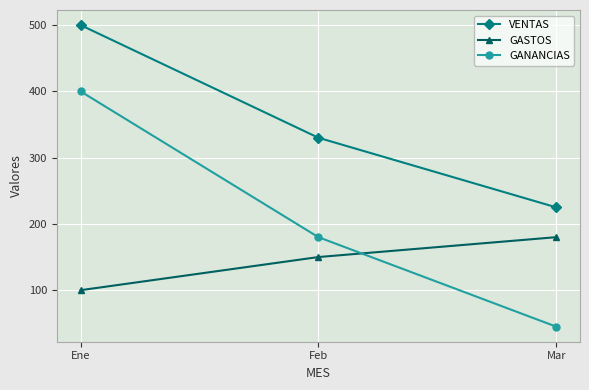

Reading right to left, transcribe all the data shown in this chart.

VENTAS: 225	330	500
GASTOS: 180	150	100
GANANCIAS: 45	180	400